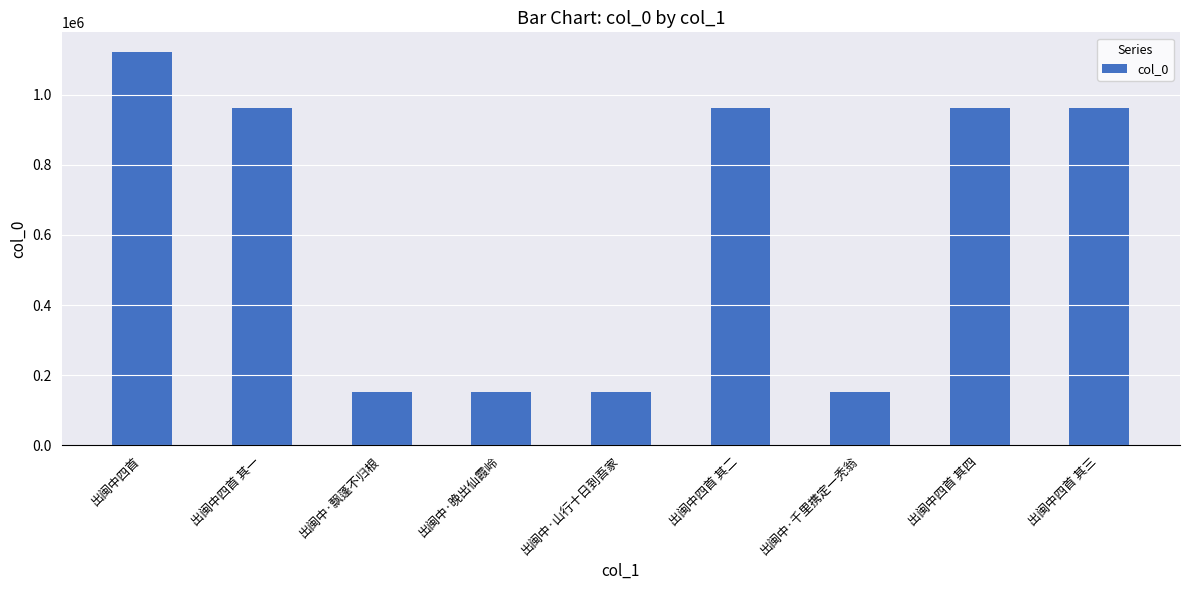

What is the average value?

619040